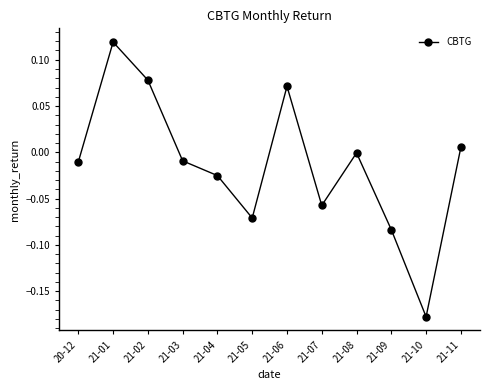

Which category has the highest value across all series?

21-01